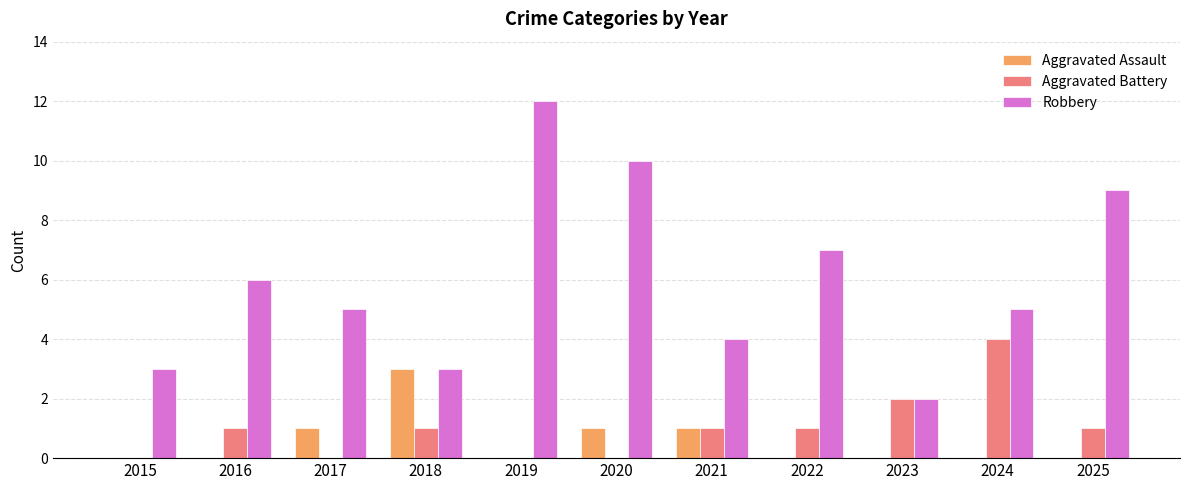

Reading left to right, transcribe all the data shown in this chart.

Aggravated Assault: 2015=0	2016=0	2017=1	2018=3	2019=0	2020=1	2021=1	2022=0	2023=0	2024=0	2025=0
Aggravated Battery: 2015=0	2016=1	2017=0	2018=1	2019=0	2020=0	2021=1	2022=1	2023=2	2024=4	2025=1
Robbery: 2015=3	2016=6	2017=5	2018=3	2019=12	2020=10	2021=4	2022=7	2023=2	2024=5	2025=9